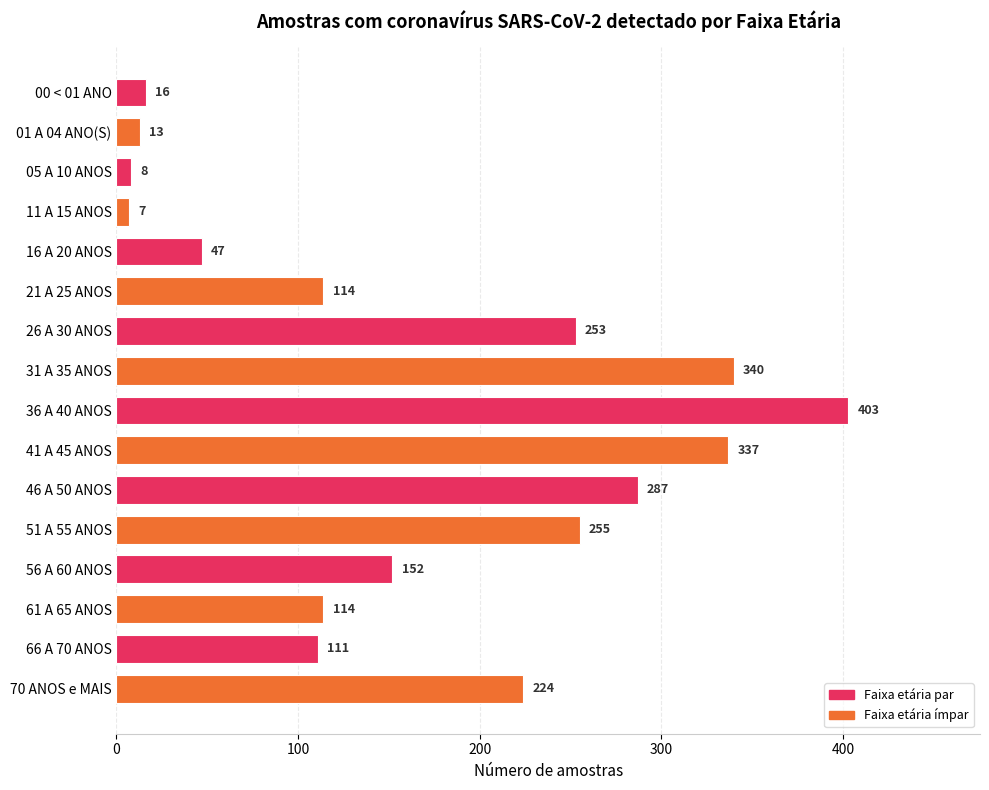

Between 70 ANOS e MAIS and 16 A 20 ANOS, which is larger?

70 ANOS e MAIS